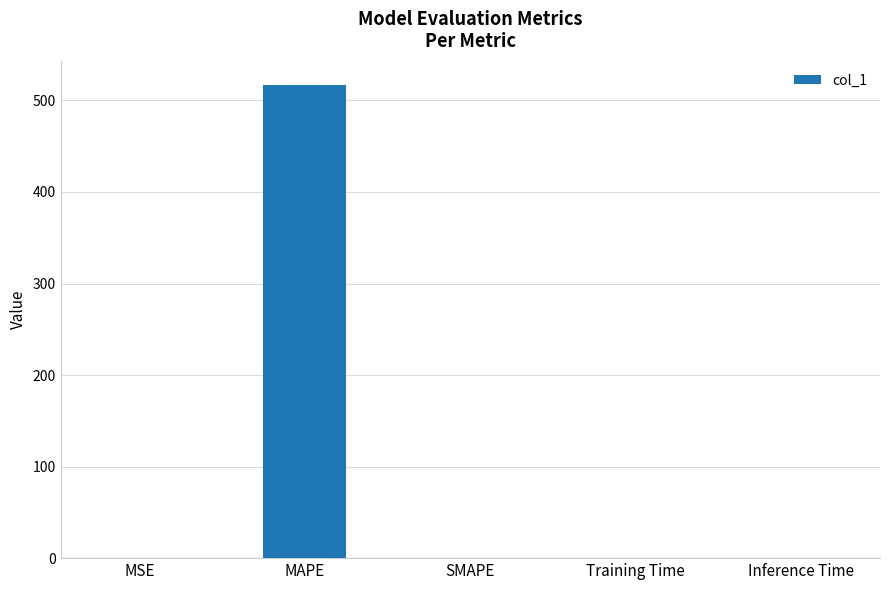

Which label corresponds to the largest value in the chart?

MAPE